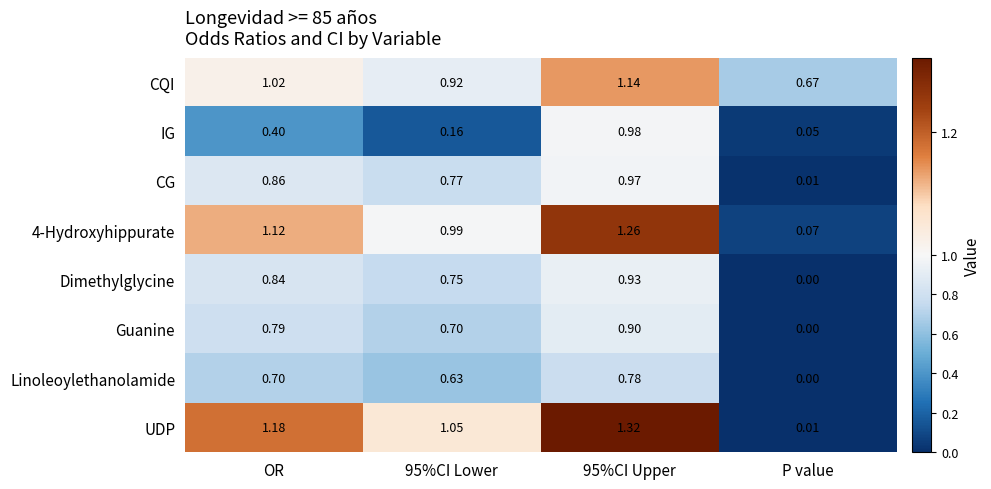

How many series are shown in this chart?

8